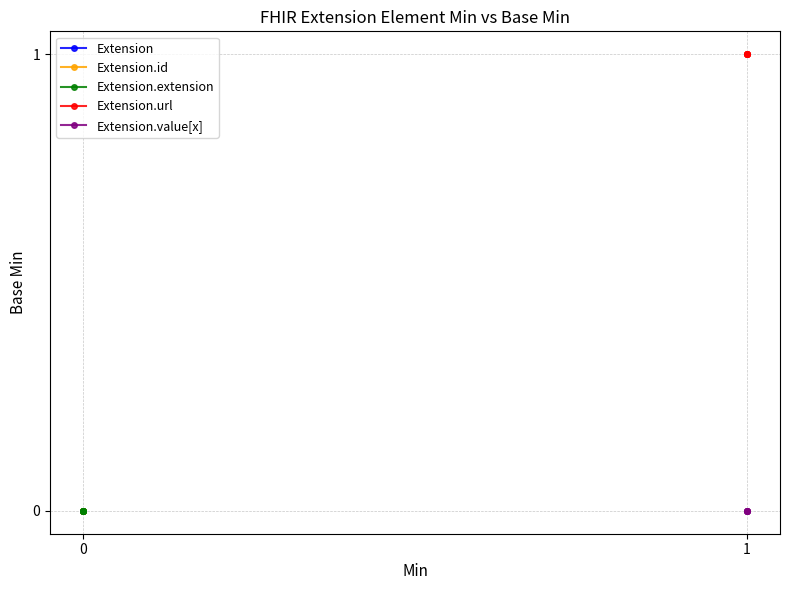

Is this an area chart (filled region under the line)?

No